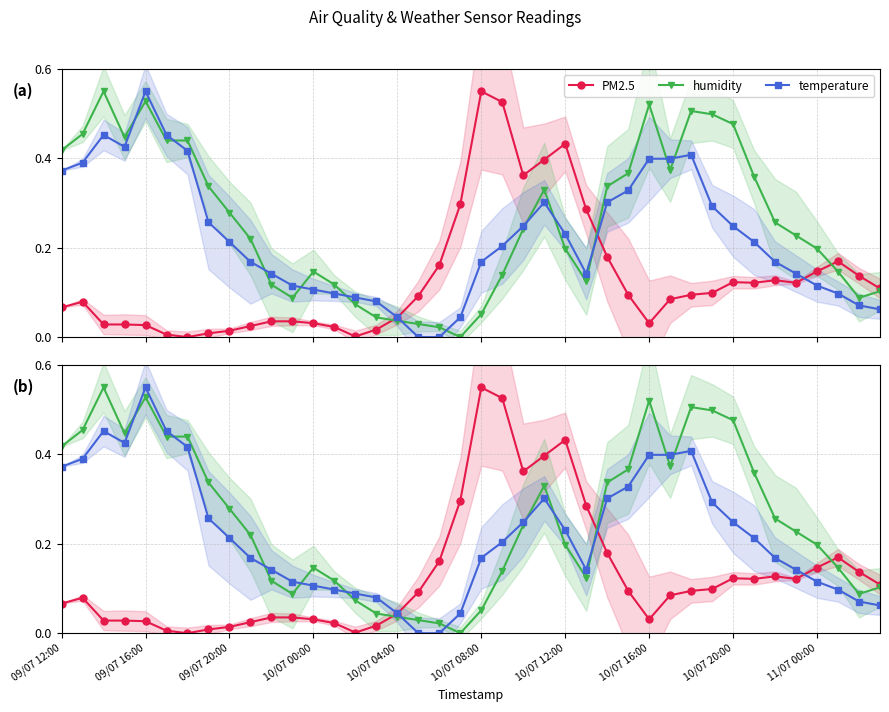

In PM2.5, how many points are higher than both neighbors (excluding endpoints)?

6